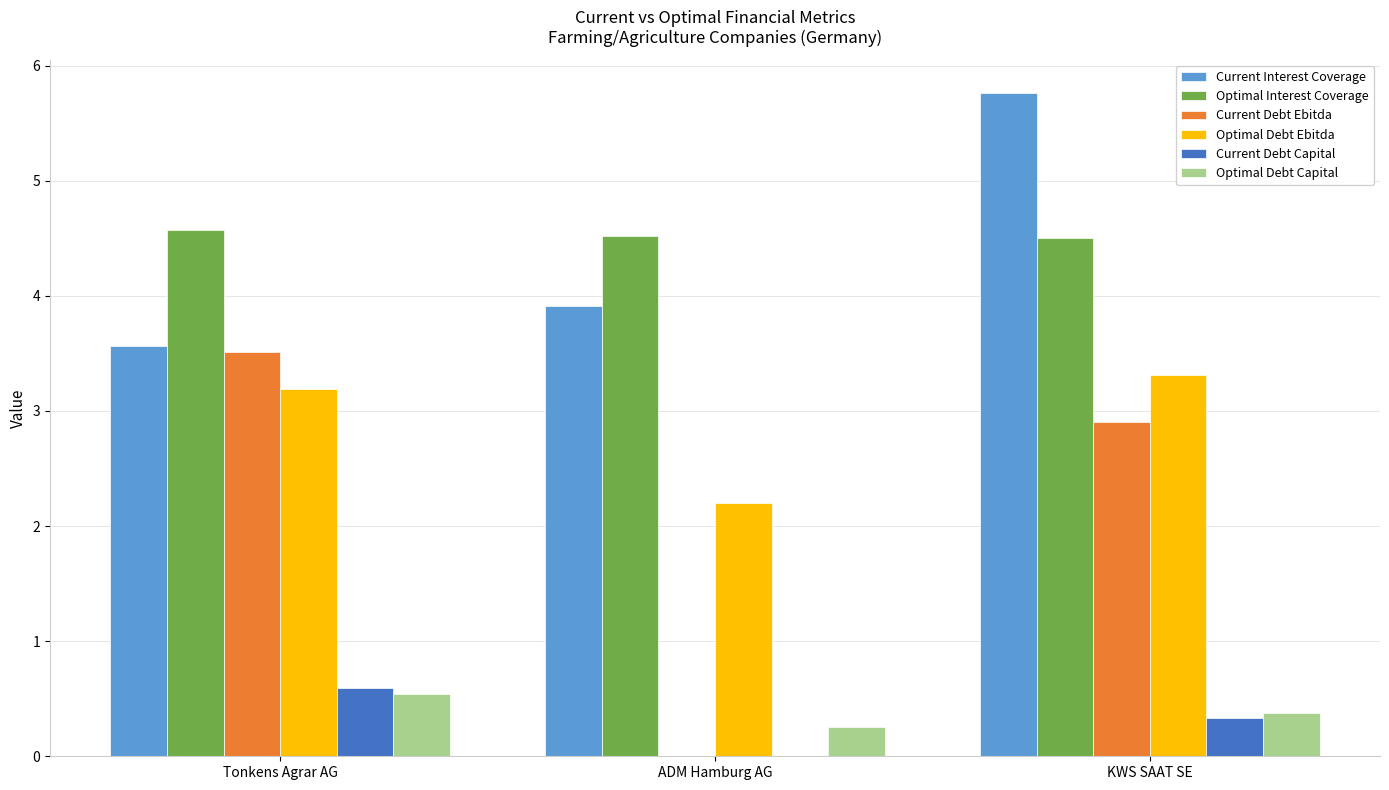

What is the sum of all Current Debt Capital values?

0.9